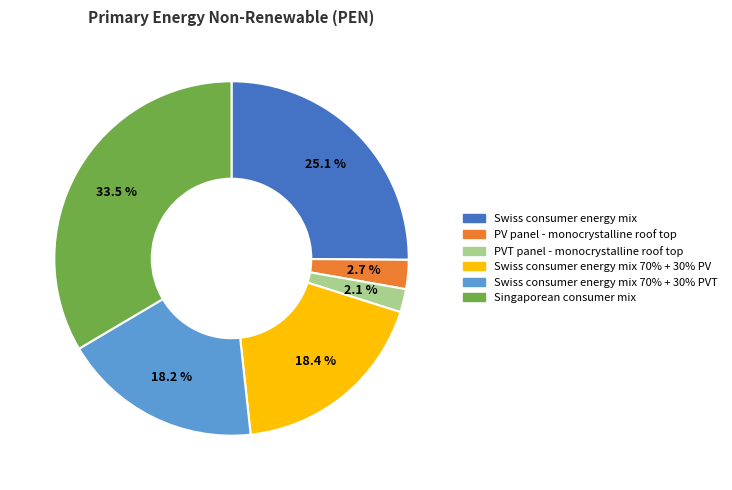

How many segments does this pie chart have?

6